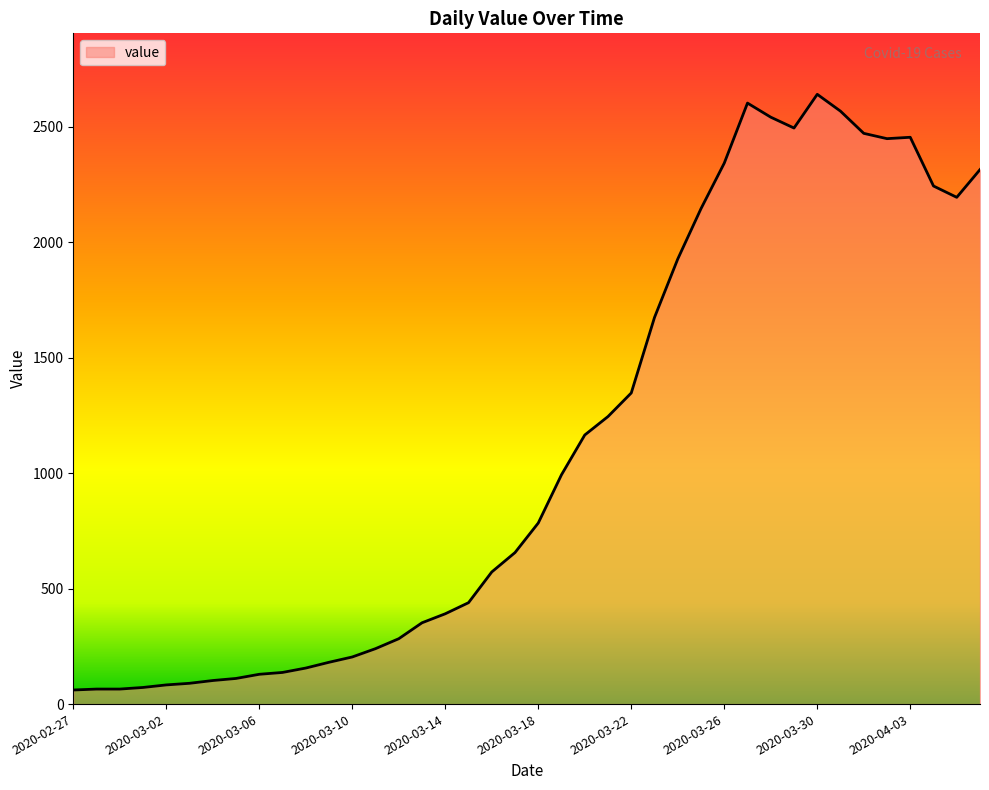

What is the difference between the maximum and minimum values?

2579